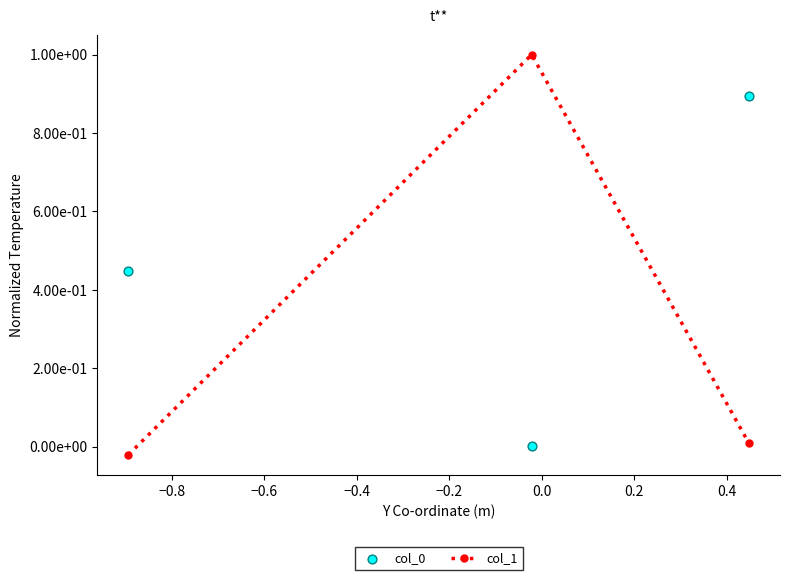

Which series has the largest total across all categories?

col_0